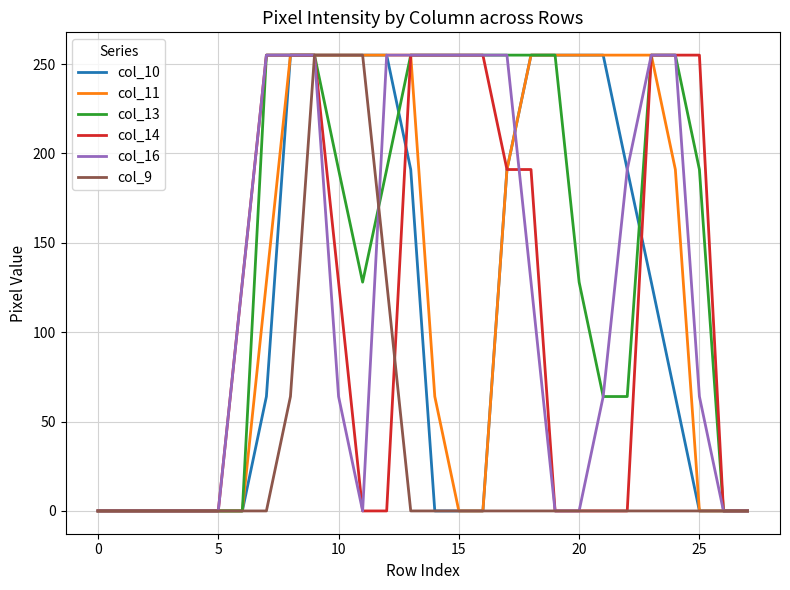

What is the maximum value for col_11?

255